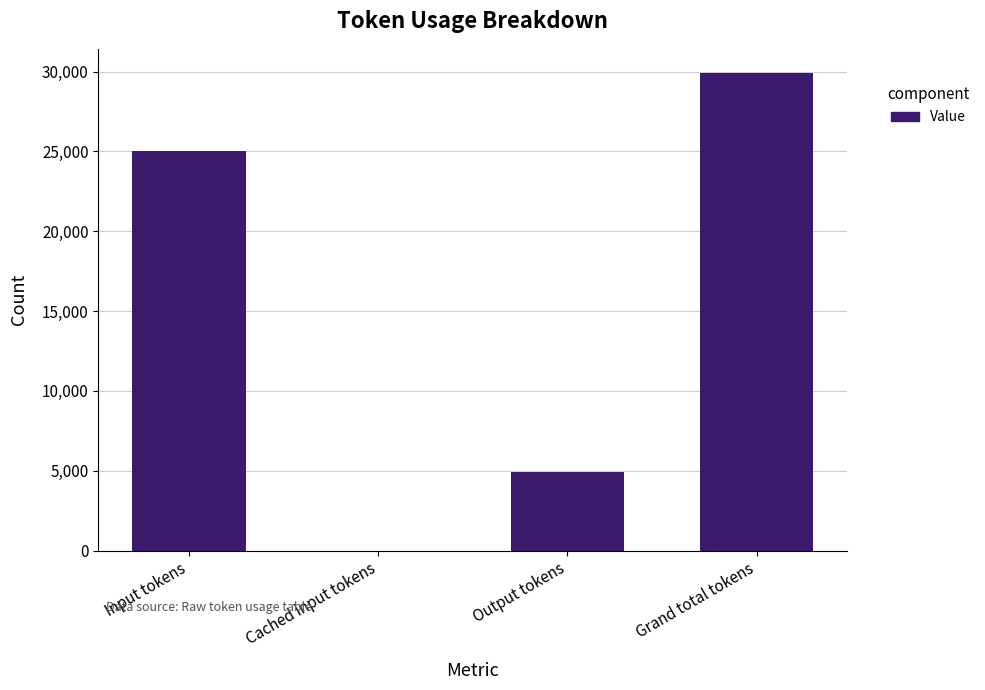

Which has a higher value, Input tokens or Output tokens?

Input tokens